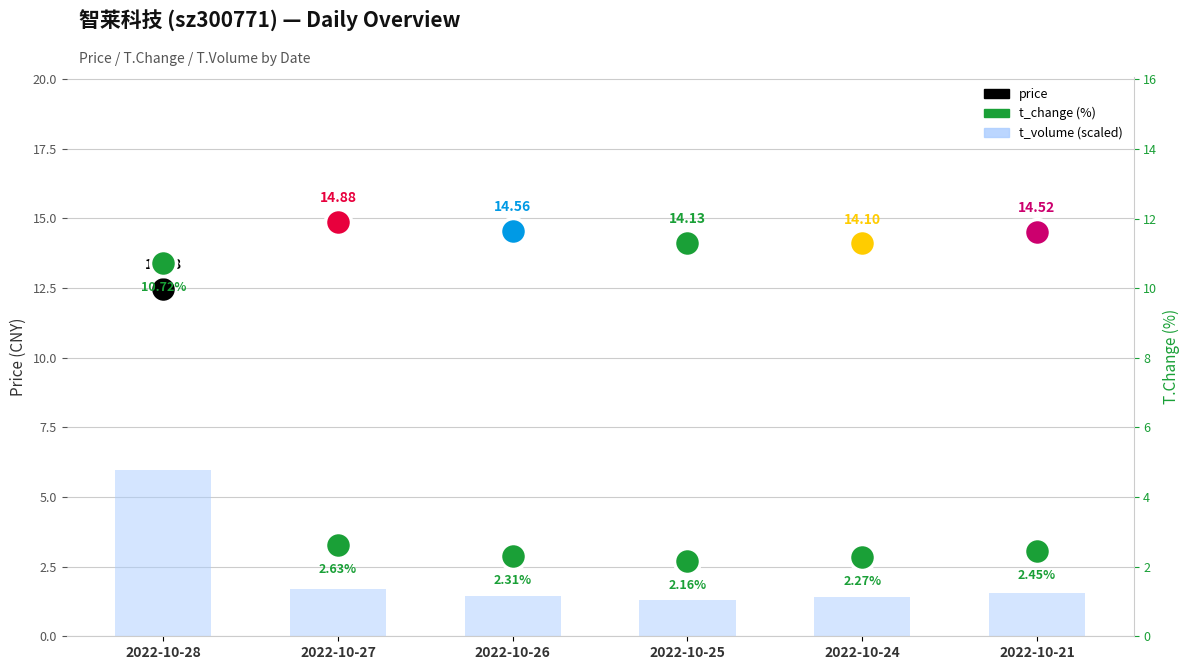

Between 2022-10-21 and 2022-10-27, which is larger?

2022-10-27